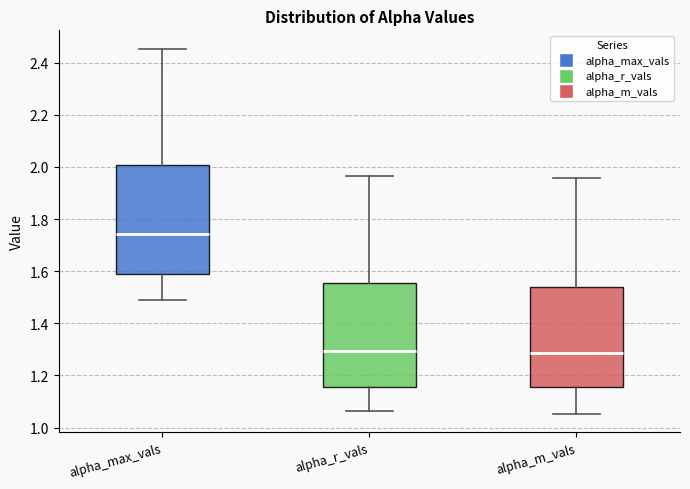

Reading left to right, read every box against the y-axis: the position of its median line, the range the box covers, and the ends of its whiskers. The values are not printed on the chart, so give them approximately, as read against the axis.

alpha_max_vals: median 1.74, box 1.60 to 2.00, whiskers 1.48 to 2.46
alpha_r_vals: median 1.30, box 1.16 to 1.56, whiskers 1.06 to 1.96
alpha_m_vals: median 1.28, box 1.16 to 1.54, whiskers 1.06 to 1.96